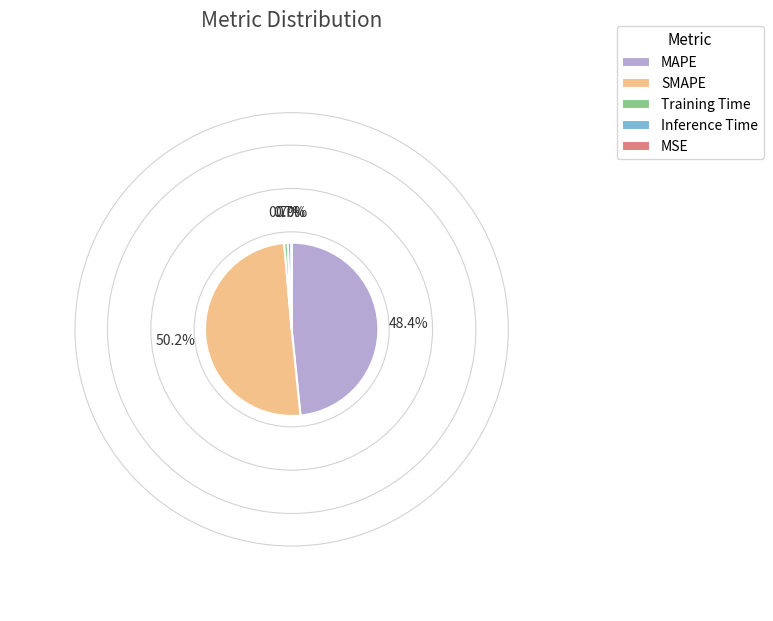

To the nearest percent, what is the difference between the MAPE and Inference Time slice percentages?

48%